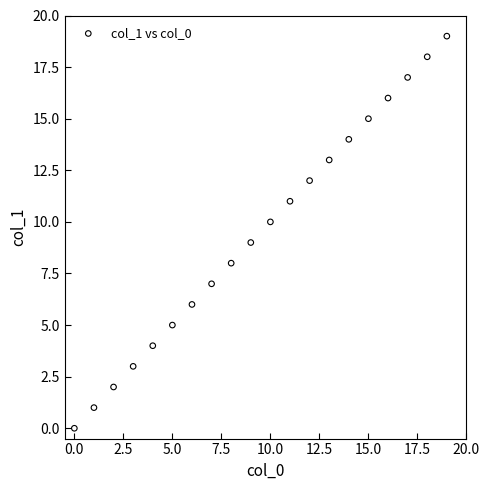

What is the range of Y values (max minus min)?

19